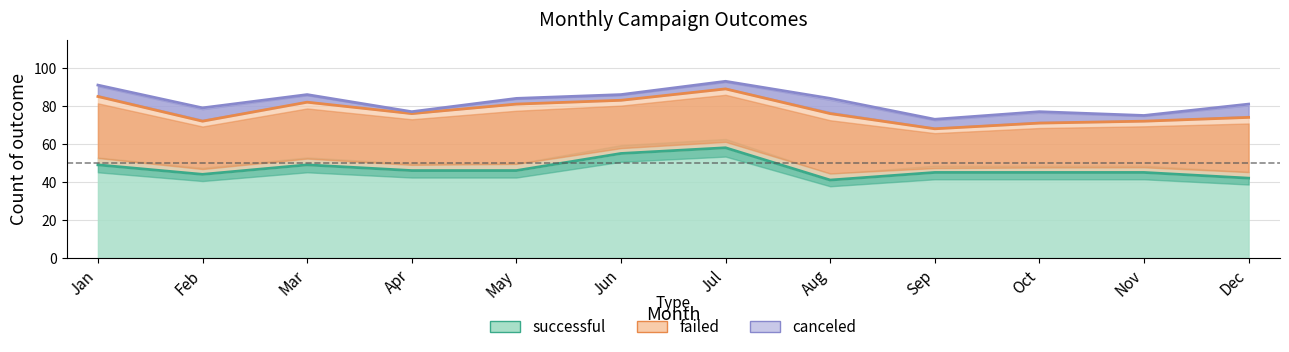

What is the total value across all series at Apr?

77